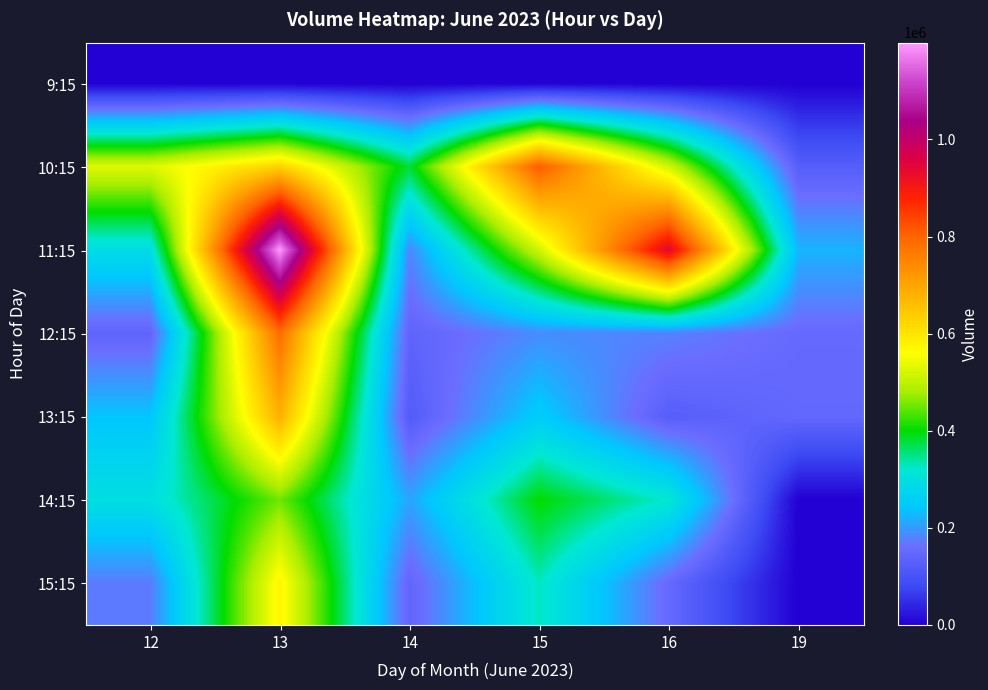

List the series in order of their peak value, lowest first.

9:15, 14:15, 15:15, 13:15, 12:15, 10:15, 11:15